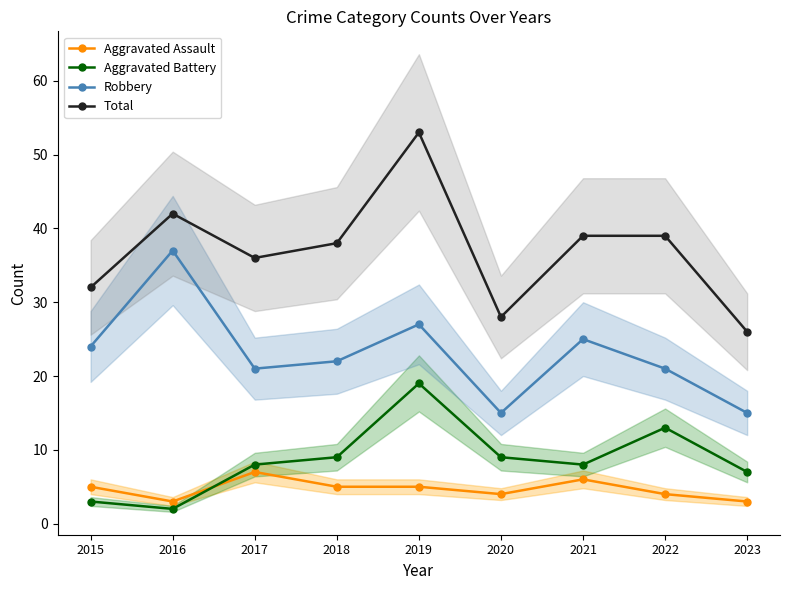

Which series changed the most between 2016 and 2019?

Aggravated Battery